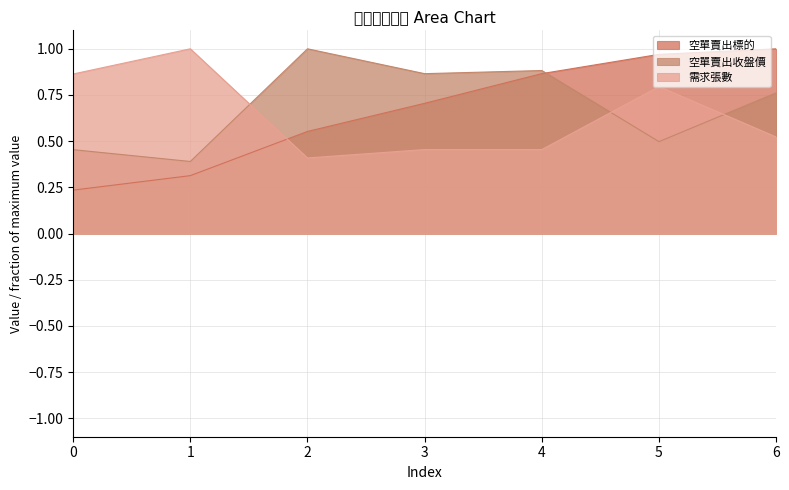

True or false: 空單賣出標的 has a value of 0.5 at 4.

False